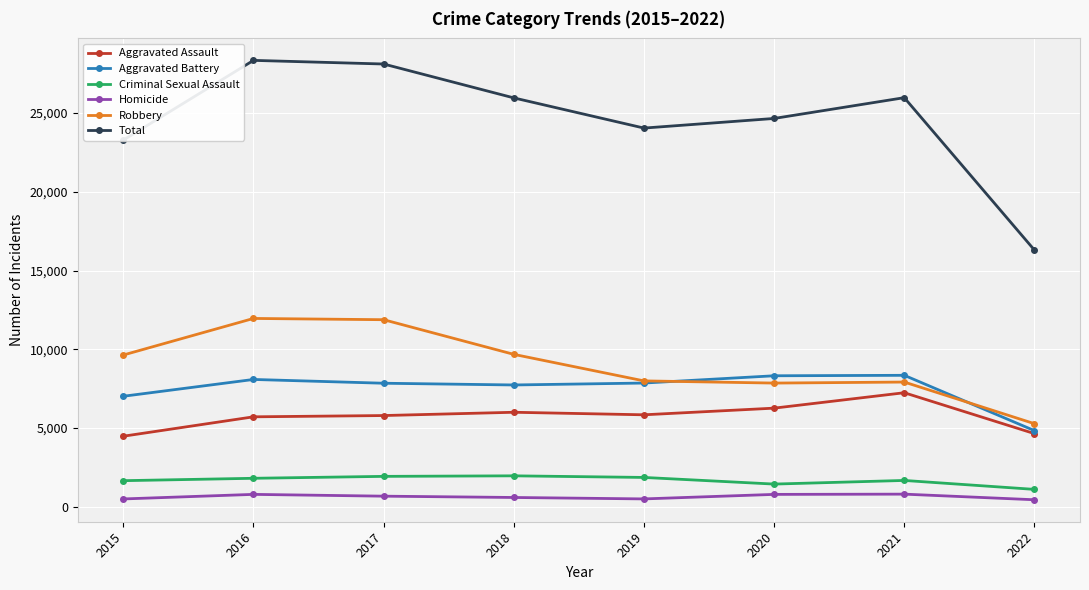

True or false: Aggravated Battery and Homicide intersect in this chart.

False